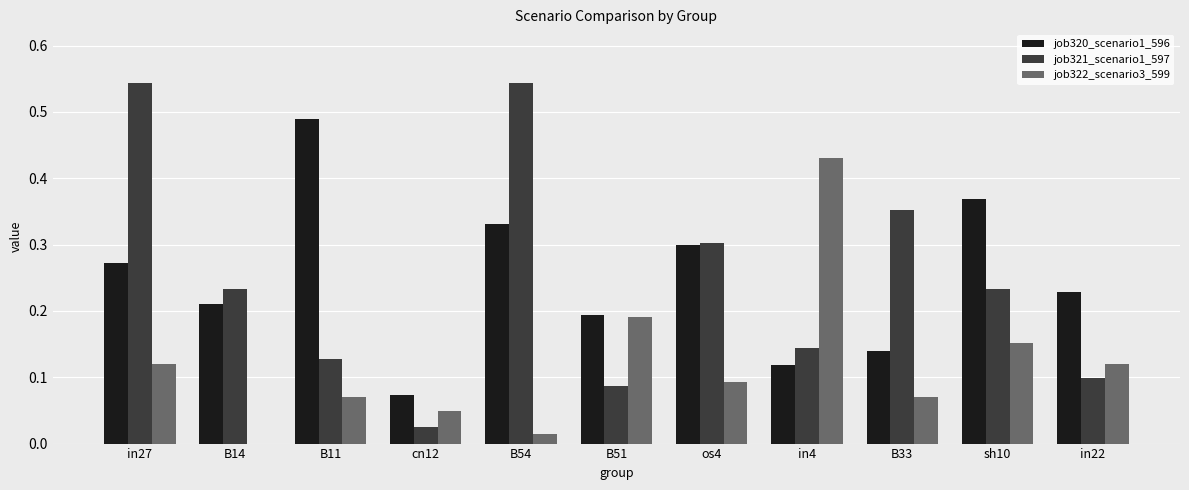

What are all the series names shown in the legend?

job320_scenario1_596, job321_scenario1_597, job322_scenario3_599